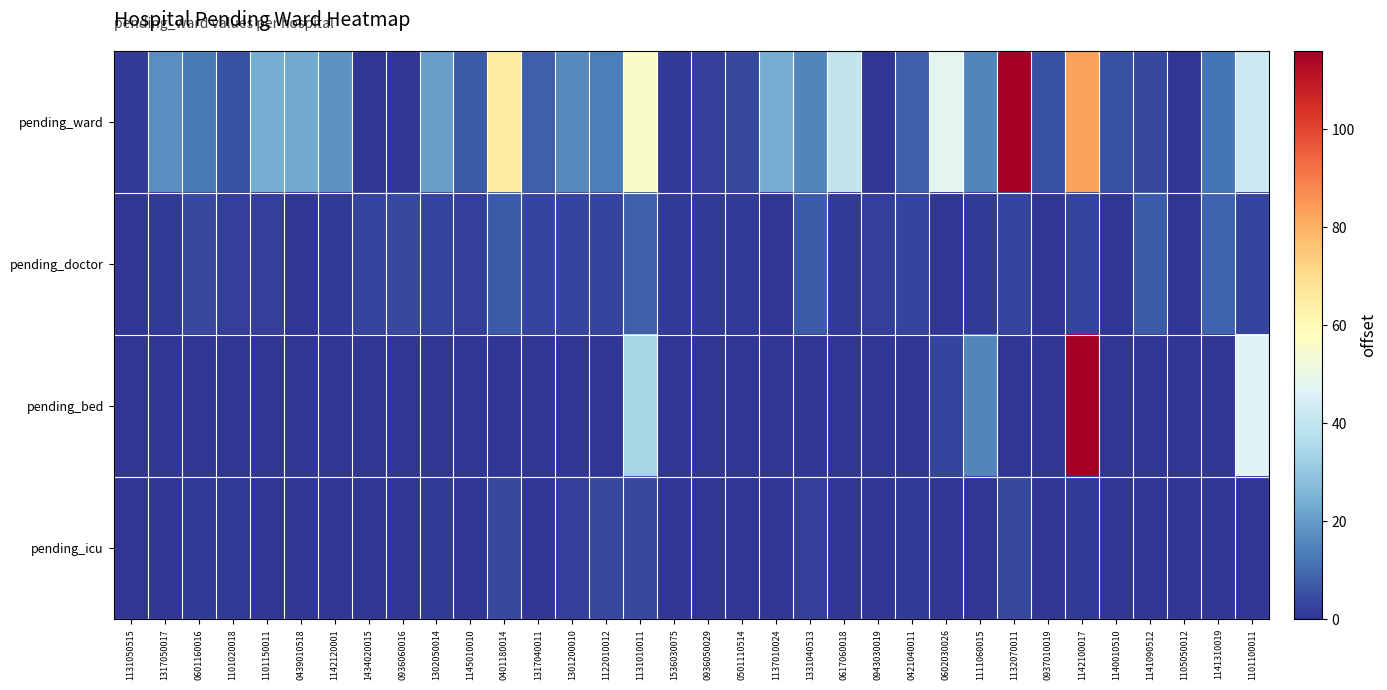

Which series has the largest range (max minus min)?

pending_ward